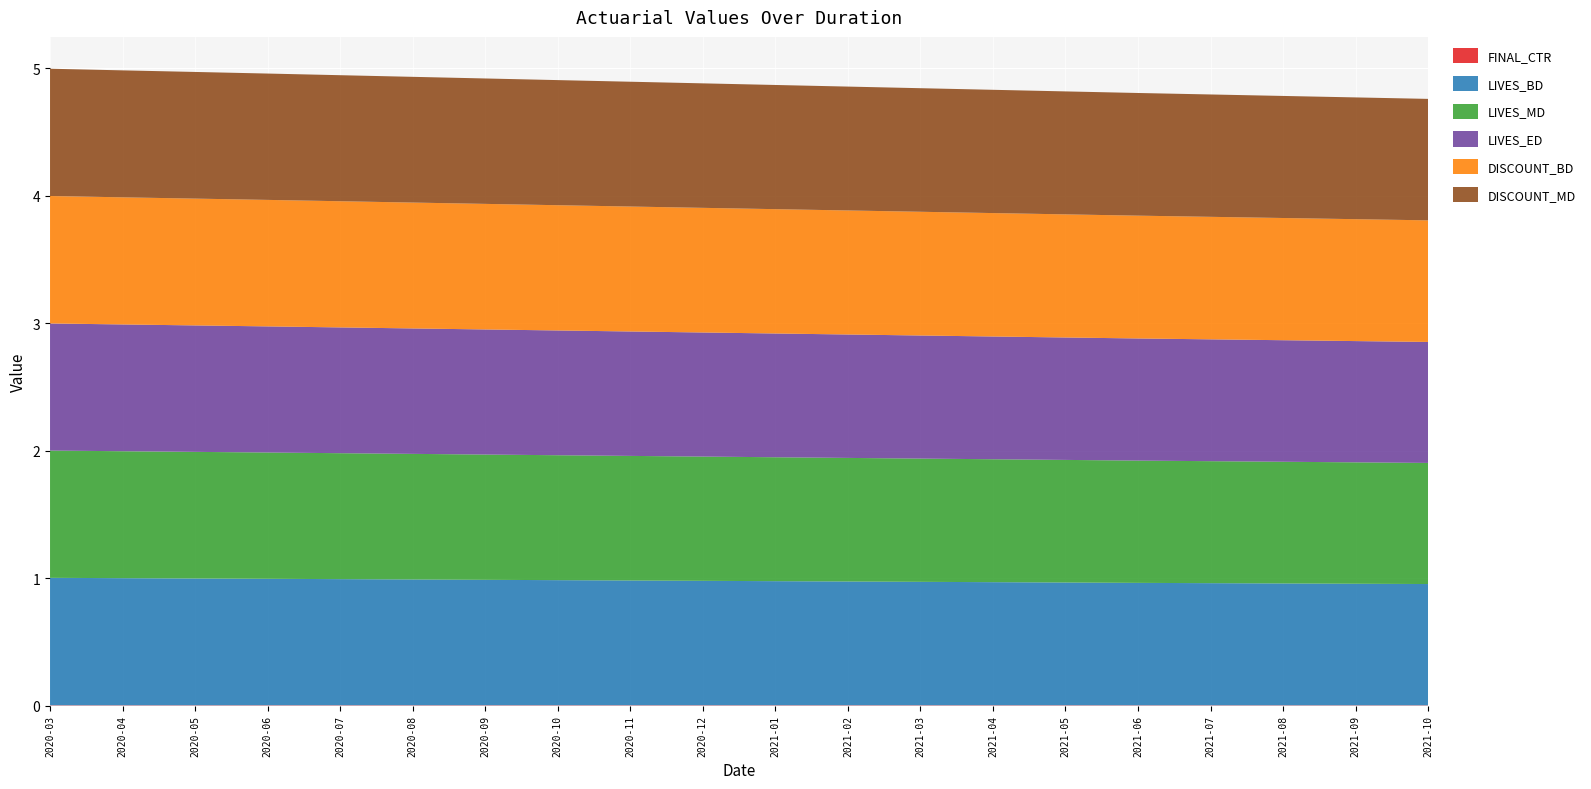

Reading left to right, extract all data points from this chart.

FINAL_CTR: 0.0	0.0	0.0	0.0	0.0	0.0	0.0	0.0	0.0	0.0	0.0	0.0	0.0	0.0	0.0	0.0	0.0	0.0	0.0	0.0
LIVES_BD: 1.0	1.0	1.0	1.0	1.0	1.0	1.0	1.0	1.0	1.0	1.0	1.0	1.0	1.0	1.0	1.0	1.0	1.0	1.0	1.0
LIVES_MD: 1.0	1.0	1.0	1.0	1.0	1.0	1.0	1.0	1.0	1.0	1.0	1.0	1.0	1.0	1.0	1.0	1.0	1.0	1.0	1.0
LIVES_ED: 1.0	1.0	1.0	1.0	1.0	1.0	1.0	1.0	1.0	1.0	1.0	1.0	1.0	1.0	1.0	1.0	1.0	1.0	1.0	0.9
DISCOUNT_BD: 1.0	1.0	1.0	1.0	1.0	1.0	1.0	1.0	1.0	1.0	1.0	1.0	1.0	1.0	1.0	1.0	1.0	1.0	1.0	1.0
DISCOUNT_MD: 1.0	1.0	1.0	1.0	1.0	1.0	1.0	1.0	1.0	1.0	1.0	1.0	1.0	1.0	1.0	1.0	1.0	1.0	1.0	1.0